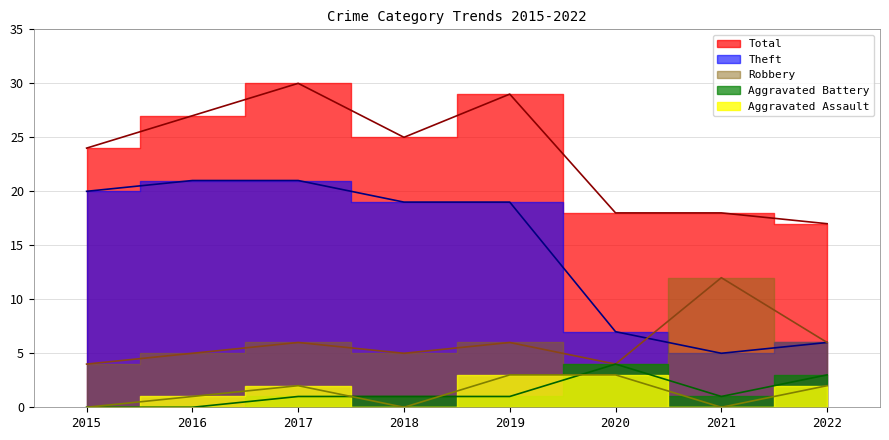

List the series in order of their peak value, highest first.

Total, Theft, Robbery, Aggravated Battery, Aggravated Assault